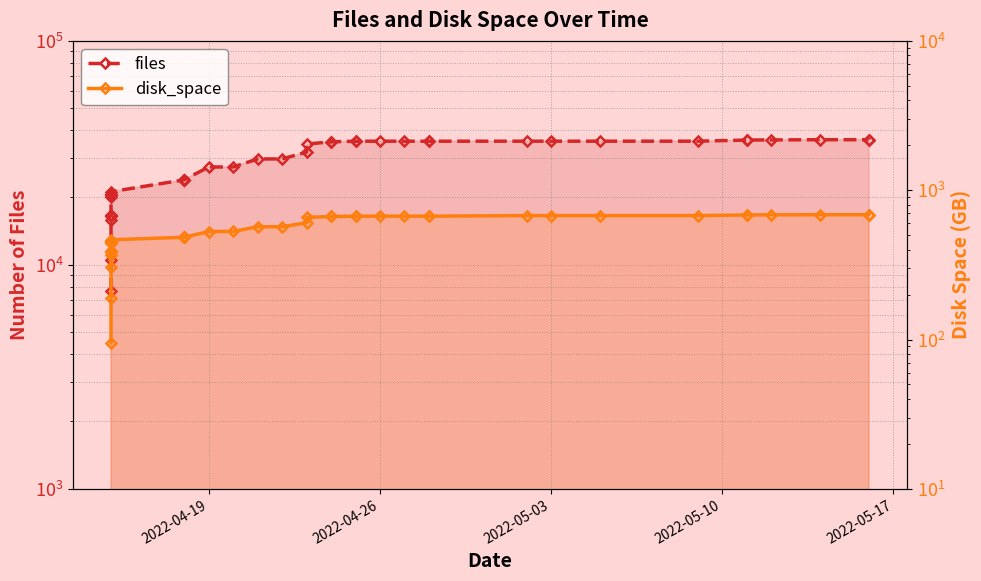

What is the difference between the maximum and second lowest values in the disk_space series?

495.0